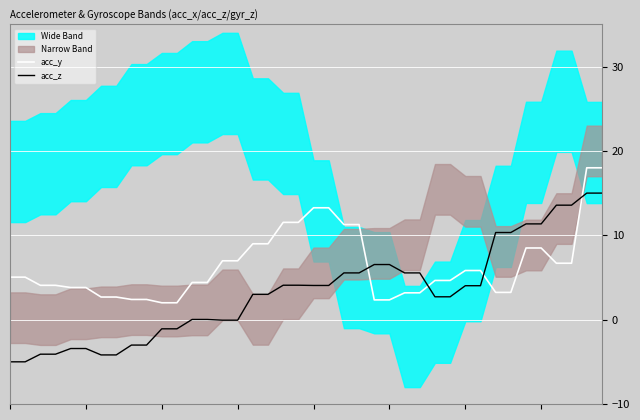

Rank the categories by acc_y value from highest to lowest.

38, 39, 20, 21, 18, 19, 22, 23, 16, 17, 34, 35, 14, 15, 36, 37, 30, 31, 0, 1, 28, 29, 12, 13, 2, 3, 4, 5, 32, 33, 26, 27, 6, 7, 8, 9, 24, 25, 10, 11